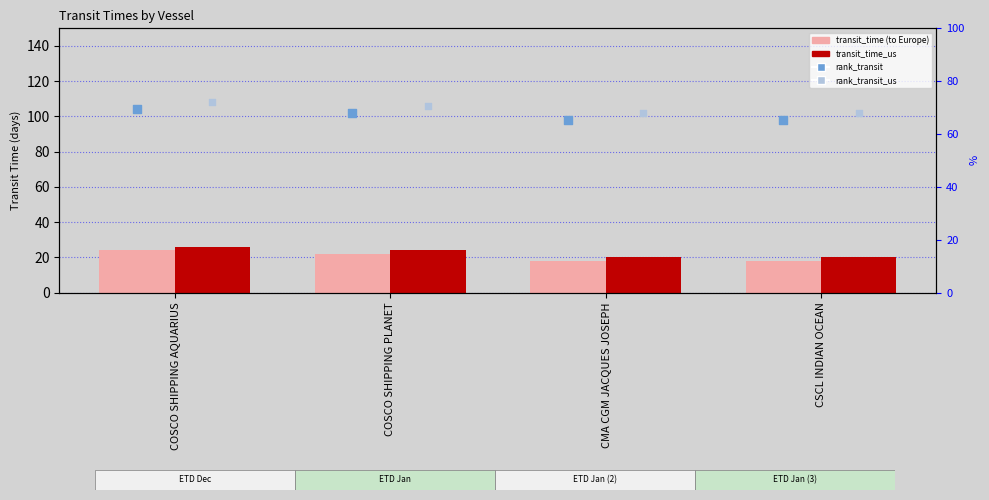

Which series has the widest spread of Y values?

transit_time